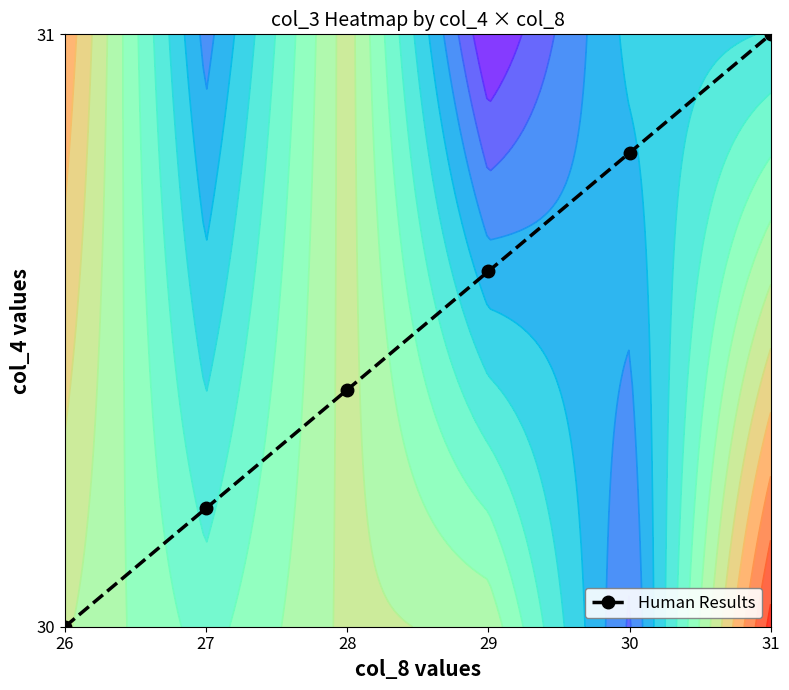

What is the greatest value displayed?

31.0